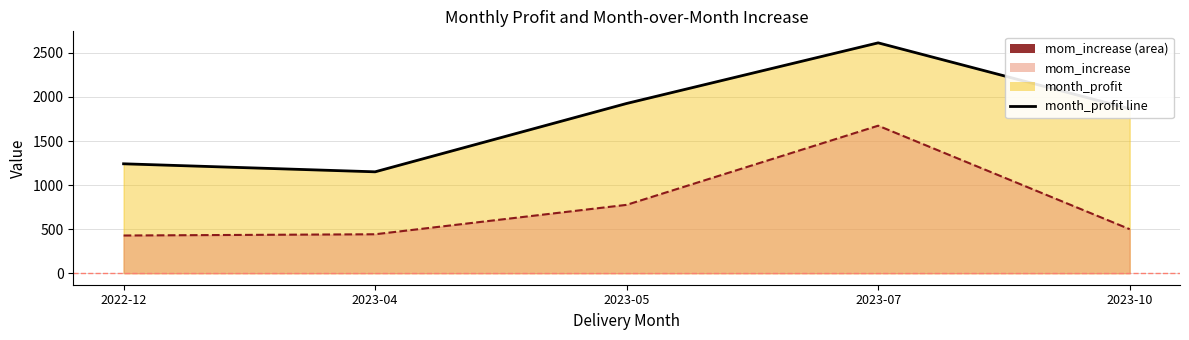

List the series in order of their overall mean, highest first.

month_profit, mom_increase